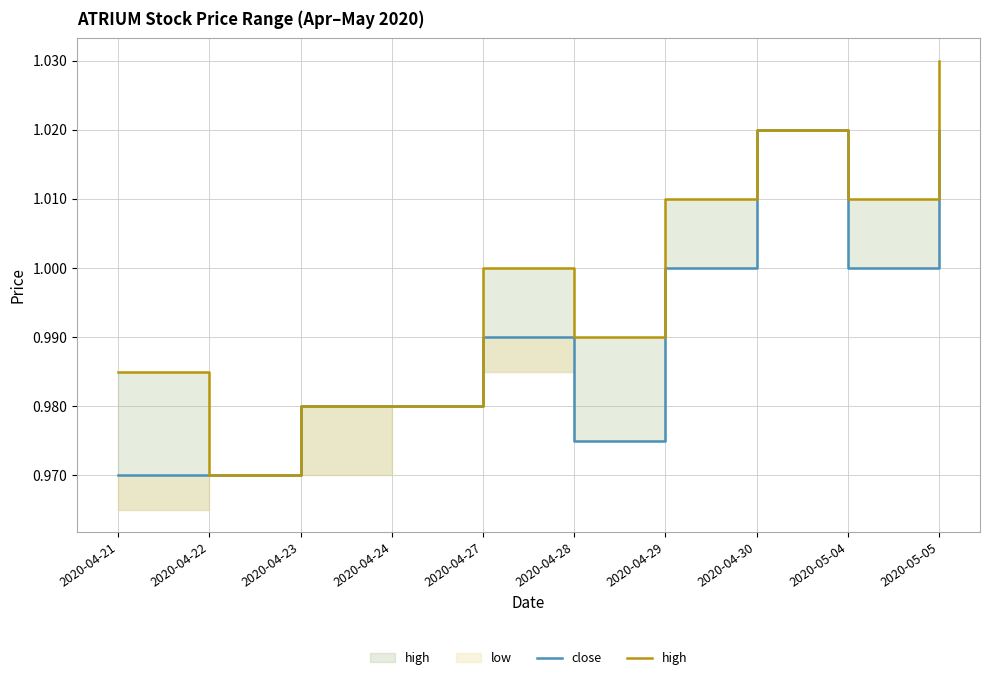

Which category has the highest value across all series?

2020-05-05